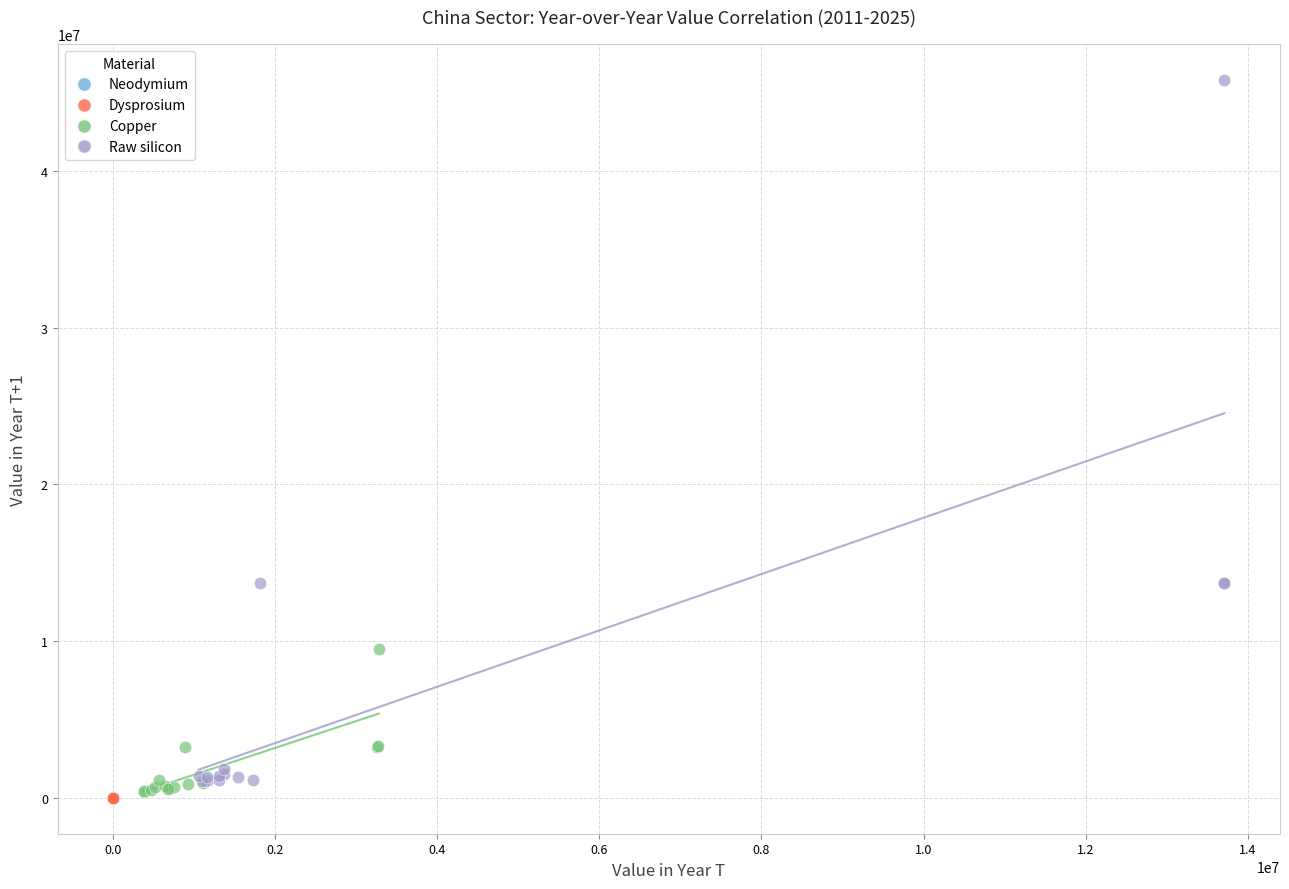

Which series has the widest spread of Y values?

Raw silicon